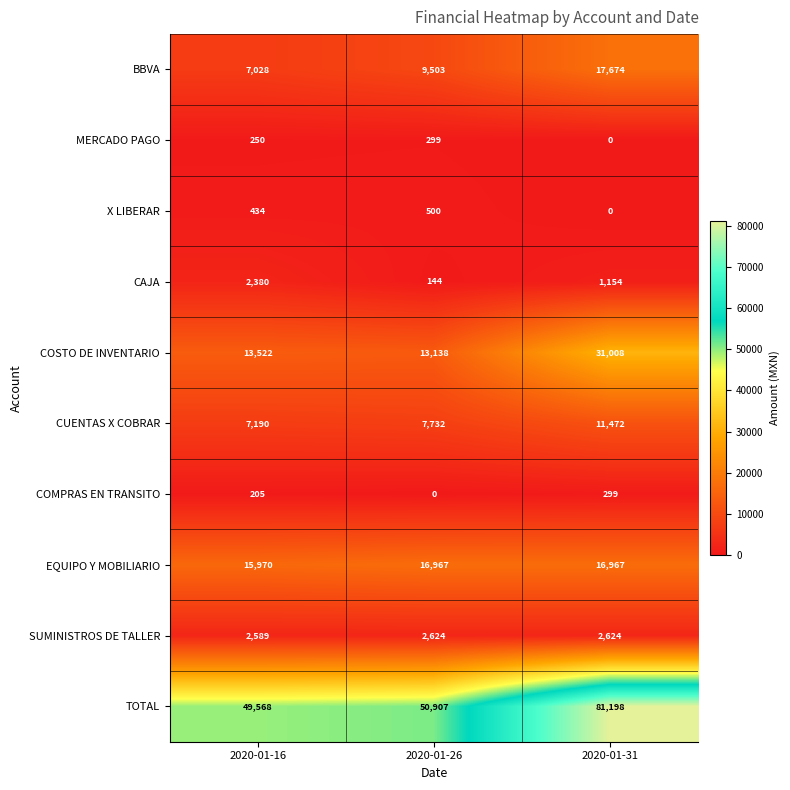

Rank the categories by X LIBERAR value from highest to lowest.

2020-01-26, 2020-01-16, 2020-01-31